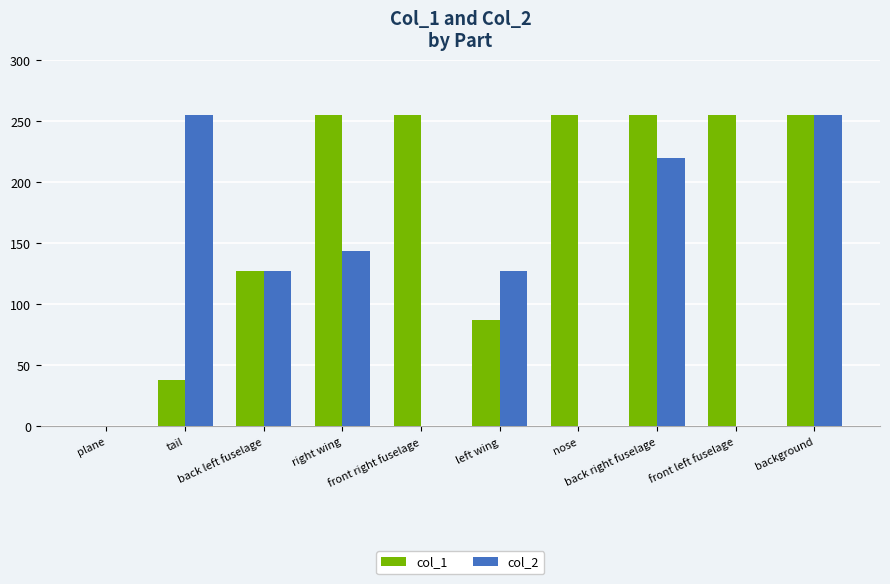

Which series has the largest total across all categories?

col_1